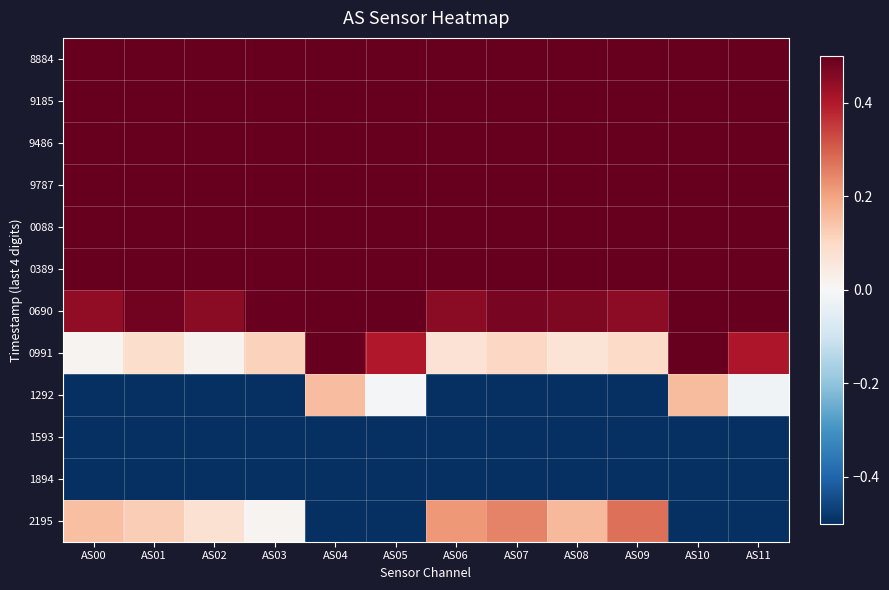

Reading left to right, list all the values displayed in this chart.

8884: AS00=0.6	AS01=0.6	AS02=0.6	AS03=0.6	AS04=0.6	AS05=0.6	AS06=0.6	AS07=0.5	AS08=0.6	AS09=0.6	AS10=0.6	AS11=0.6
9185: AS00=0.7	AS01=0.7	AS02=0.7	AS03=0.7	AS04=0.6	AS05=0.7	AS06=0.7	AS07=0.6	AS08=0.7	AS09=0.7	AS10=0.6	AS11=0.6
9486: AS00=0.8	AS01=0.7	AS02=0.7	AS03=0.7	AS04=0.6	AS05=0.7	AS06=0.7	AS07=0.7	AS08=0.7	AS09=0.7	AS10=0.6	AS11=0.7
9787: AS00=0.7	AS01=0.7	AS02=0.7	AS03=0.7	AS04=0.6	AS05=0.7	AS06=0.7	AS07=0.7	AS08=0.7	AS09=0.6	AS10=0.6	AS11=0.7
0088: AS00=0.7	AS01=0.7	AS02=0.7	AS03=0.7	AS04=0.6	AS05=0.7	AS06=0.7	AS07=0.7	AS08=0.7	AS09=0.7	AS10=0.6	AS11=0.7
0389: AS00=0.7	AS01=0.7	AS02=0.7	AS03=0.7	AS04=0.6	AS05=0.7	AS06=0.7	AS07=0.7	AS08=0.7	AS09=0.7	AS10=0.6	AS11=0.7
0690: AS00=0.4	AS01=0.5	AS02=0.4	AS03=0.5	AS04=0.6	AS05=0.6	AS06=0.5	AS07=0.5	AS08=0.5	AS09=0.4	AS10=0.6	AS11=0.6
0991: AS00=0.0	AS01=0.1	AS02=0.0	AS03=0.1	AS04=0.5	AS05=0.4	AS06=0.1	AS07=0.1	AS08=0.1	AS09=0.1	AS10=0.5	AS11=0.4
1292: AS00=-0.8	AS01=-0.6	AS02=-0.7	AS03=-0.6	AS04=0.2	AS05=-0.0	AS06=-0.6	AS07=-0.6	AS08=-0.6	AS09=-0.6	AS10=0.2	AS11=-0.0
1593: AS00=-1.6	AS01=-1.7	AS02=-1.6	AS03=-1.8	AS04=-2.2	AS05=-2.2	AS06=-1.7	AS07=-1.7	AS08=-1.7	AS09=-1.7	AS10=-2.2	AS11=-2.2
1894: AS00=-2.4	AS01=-2.4	AS02=-2.4	AS03=-2.3	AS04=-1.6	AS05=-1.8	AS06=-2.4	AS07=-2.4	AS08=-2.4	AS09=-2.4	AS10=-1.7	AS11=-1.8
2195: AS00=0.2	AS01=0.1	AS02=0.1	AS03=0.0	AS04=-1.2	AS05=-1.0	AS06=0.2	AS07=0.2	AS08=0.2	AS09=0.3	AS10=-1.2	AS11=-0.9